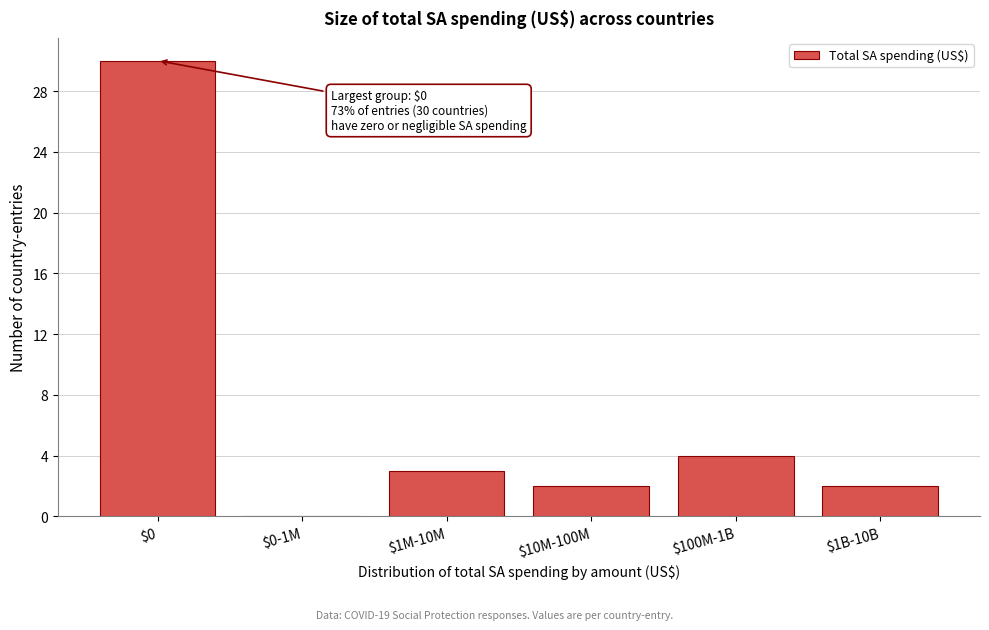

At which category does the chart reach its peak across all series?

$0